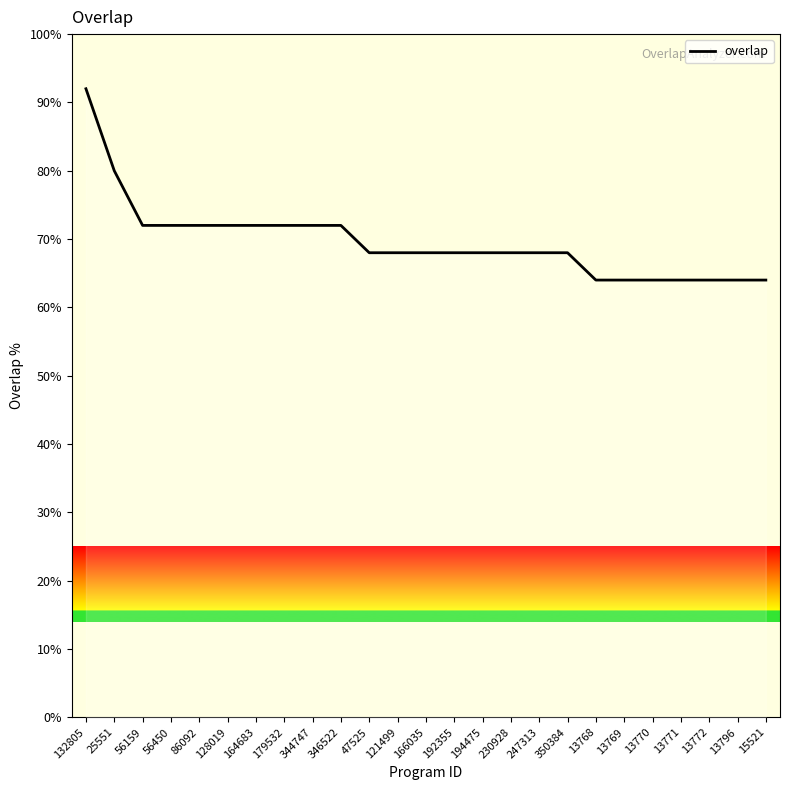

What is the change in value from 164683 to 13796?

-8